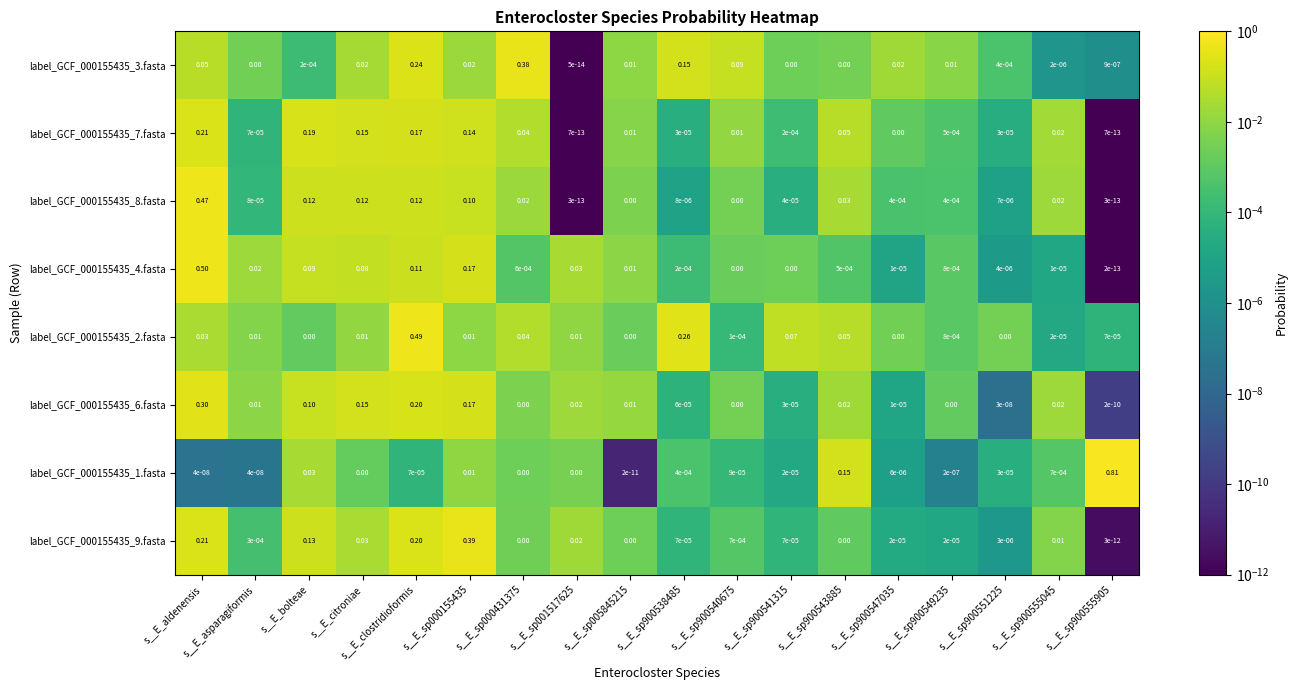

At which category is the sum across all series the highest?

s__E_aldenensis